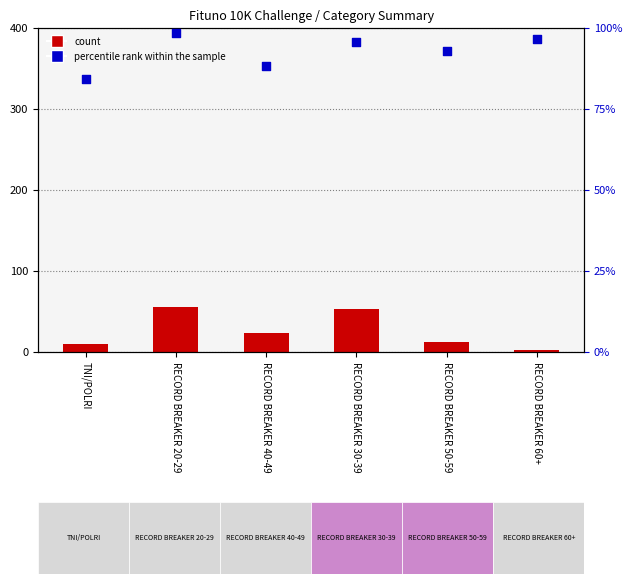

Is the value of count at RECORD BREAKER 30-39 greater than the value of percentile rank within the sample at RECORD BREAKER 50-59?

No